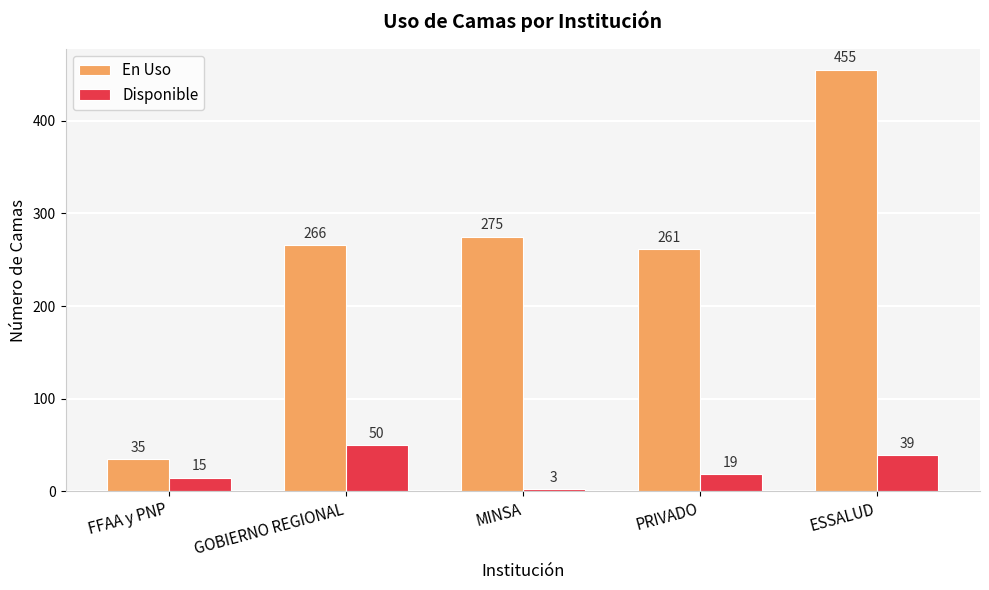

What is the label of the 2nd bar from the left?

GOBIERNO REGIONAL